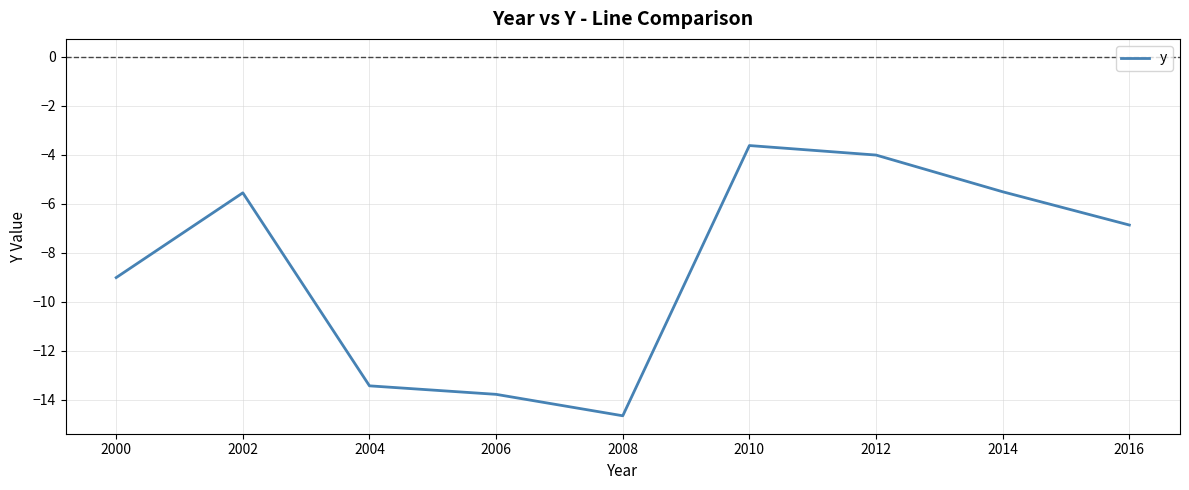

What is the greatest value displayed?

-3.6